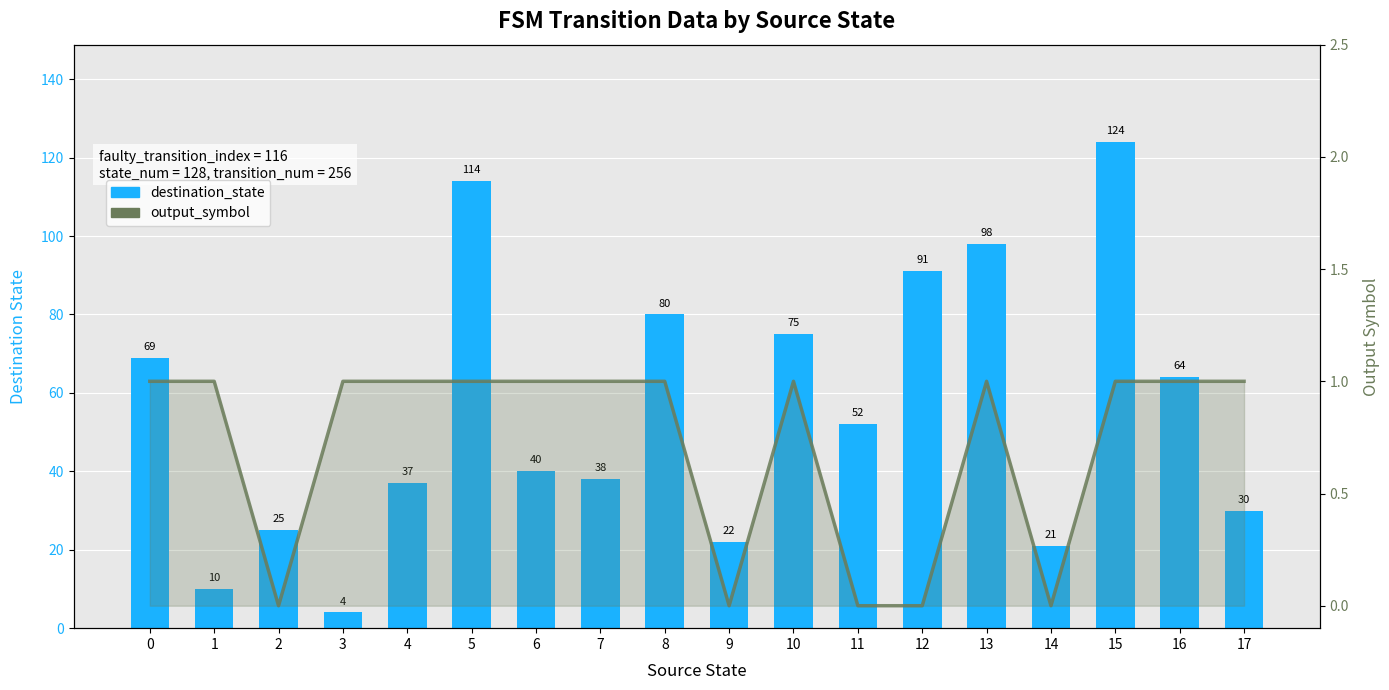

How many distinct data groups are displayed?

2